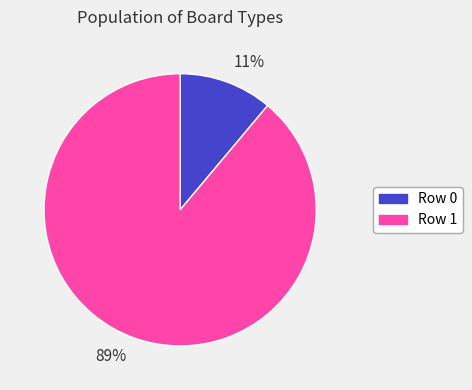

To the nearest percent, what portion does 11% represent?

11%